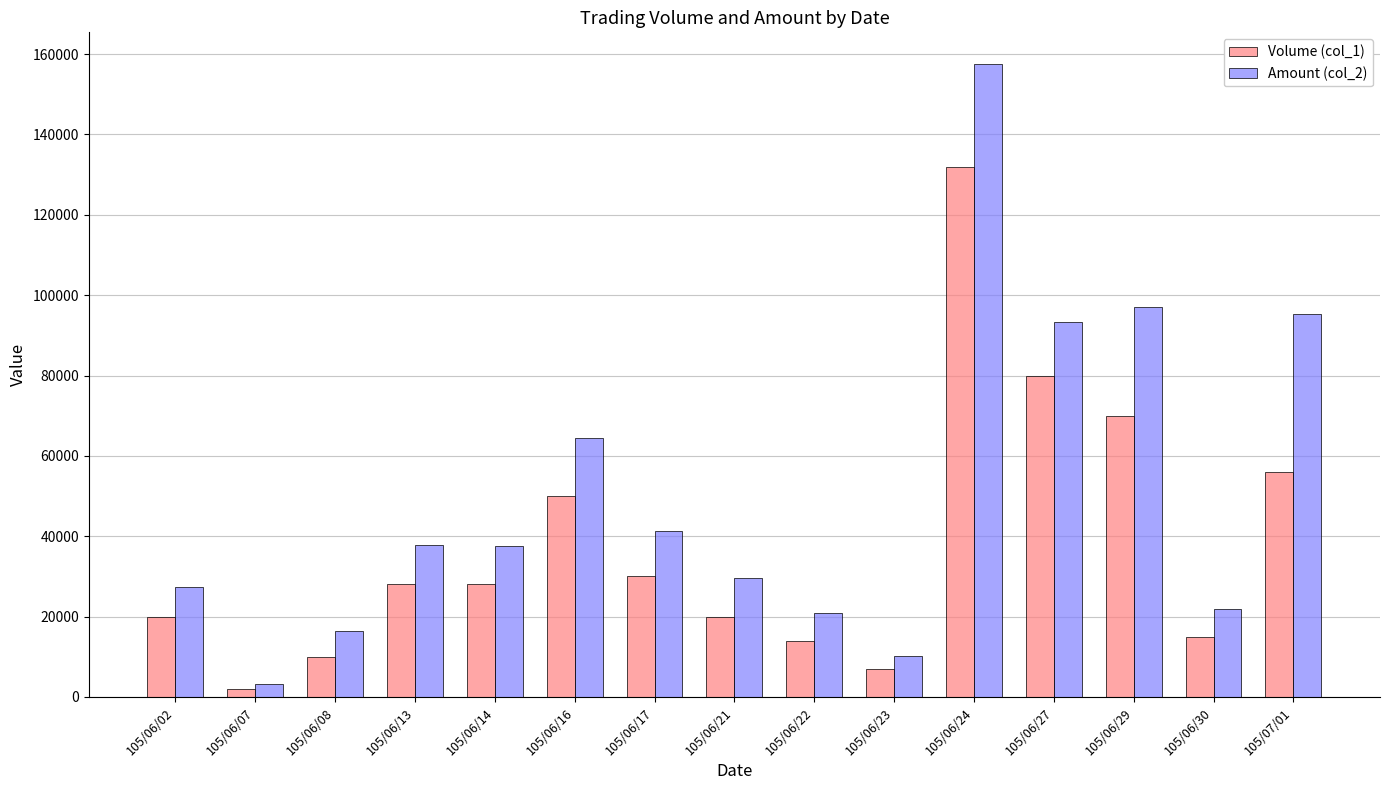

Which series changed the most between 105/06/17 and 105/06/30?

Amount (col_2)